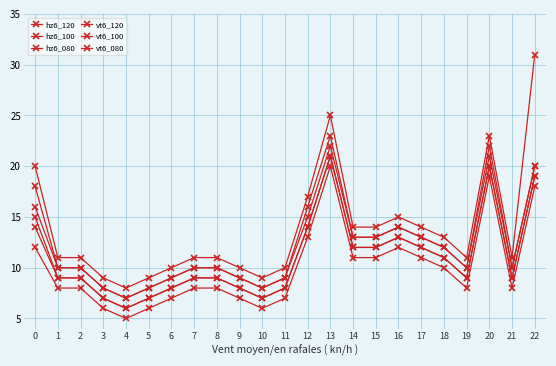

Which category has the lowest value in the hz6_080 series?

4